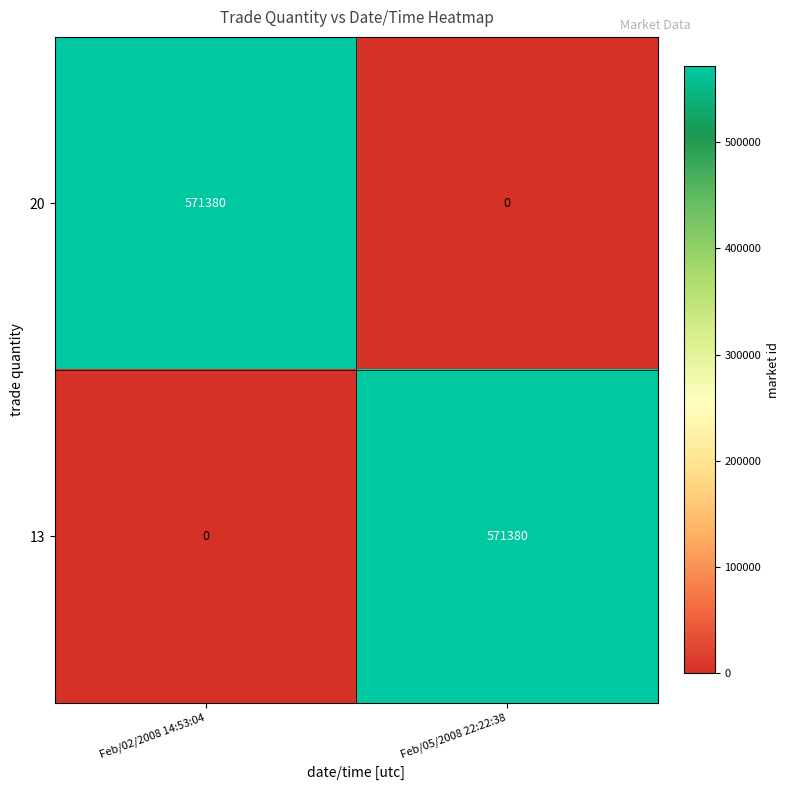

Reading left to right, list all the values displayed in this chart.

20: Feb/02/2008 14:53:04=571380	Feb/05/2008 22:22:38=0
13: Feb/02/2008 14:53:04=0	Feb/05/2008 22:22:38=571380